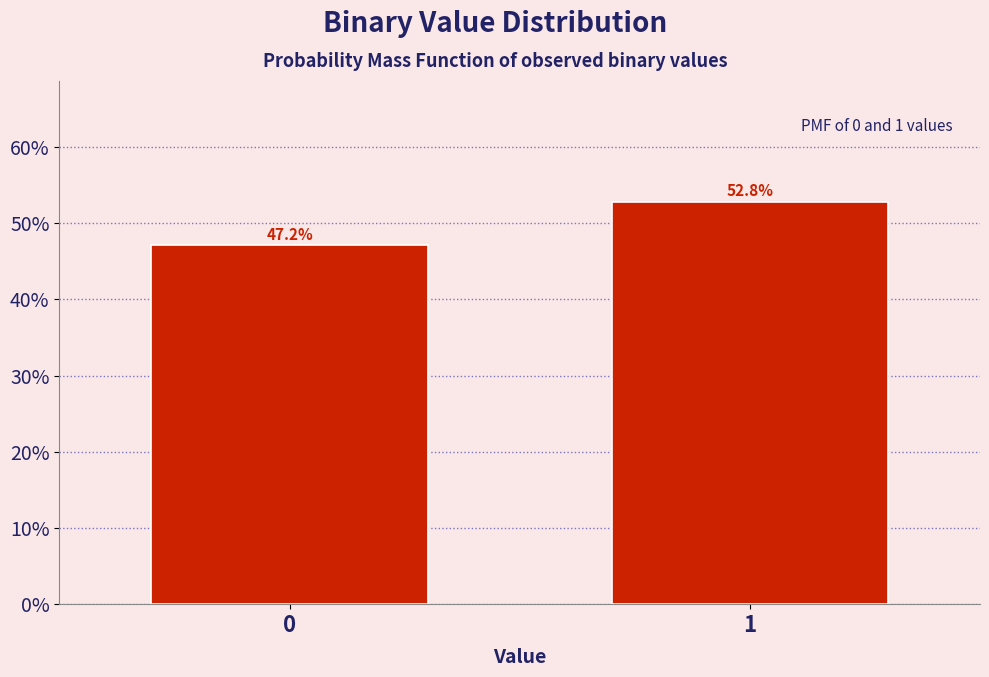

Reading left to right, extract all data points from this chart.

0=47.2	1=52.8